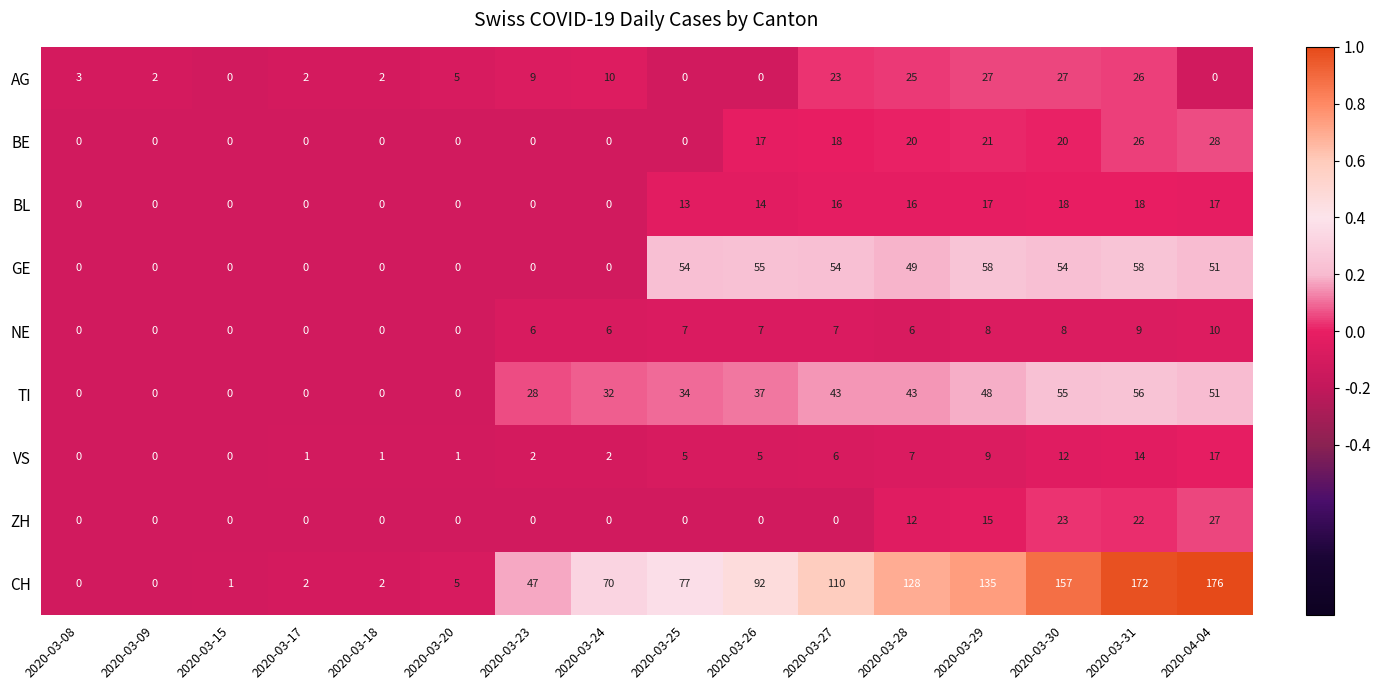

How many categories are shown in the chart?

16